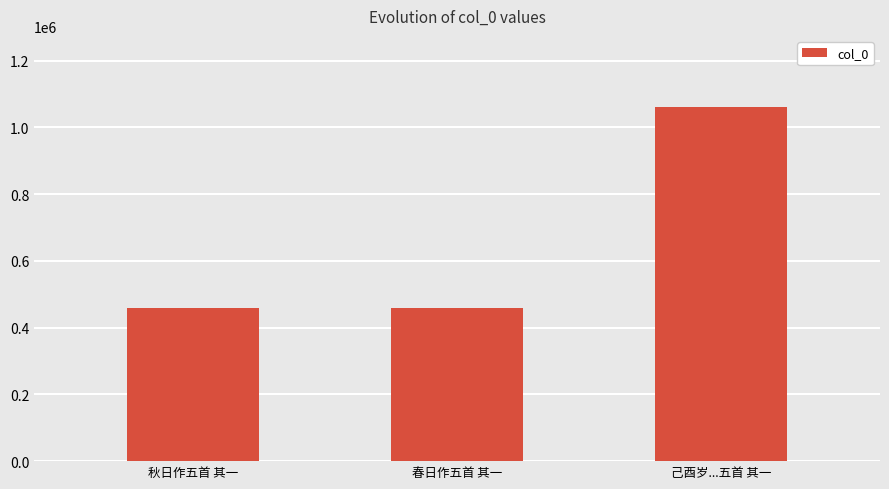

Is it true that the value at 己酉岁...五首 其一 is 1501148?

False